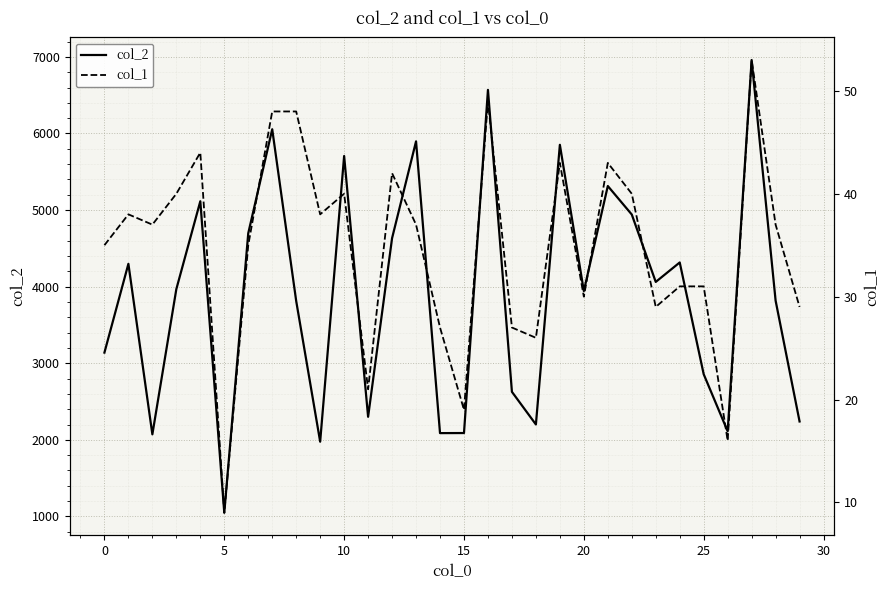

What is the value of the col_2 point at the 7th from the left?

4697